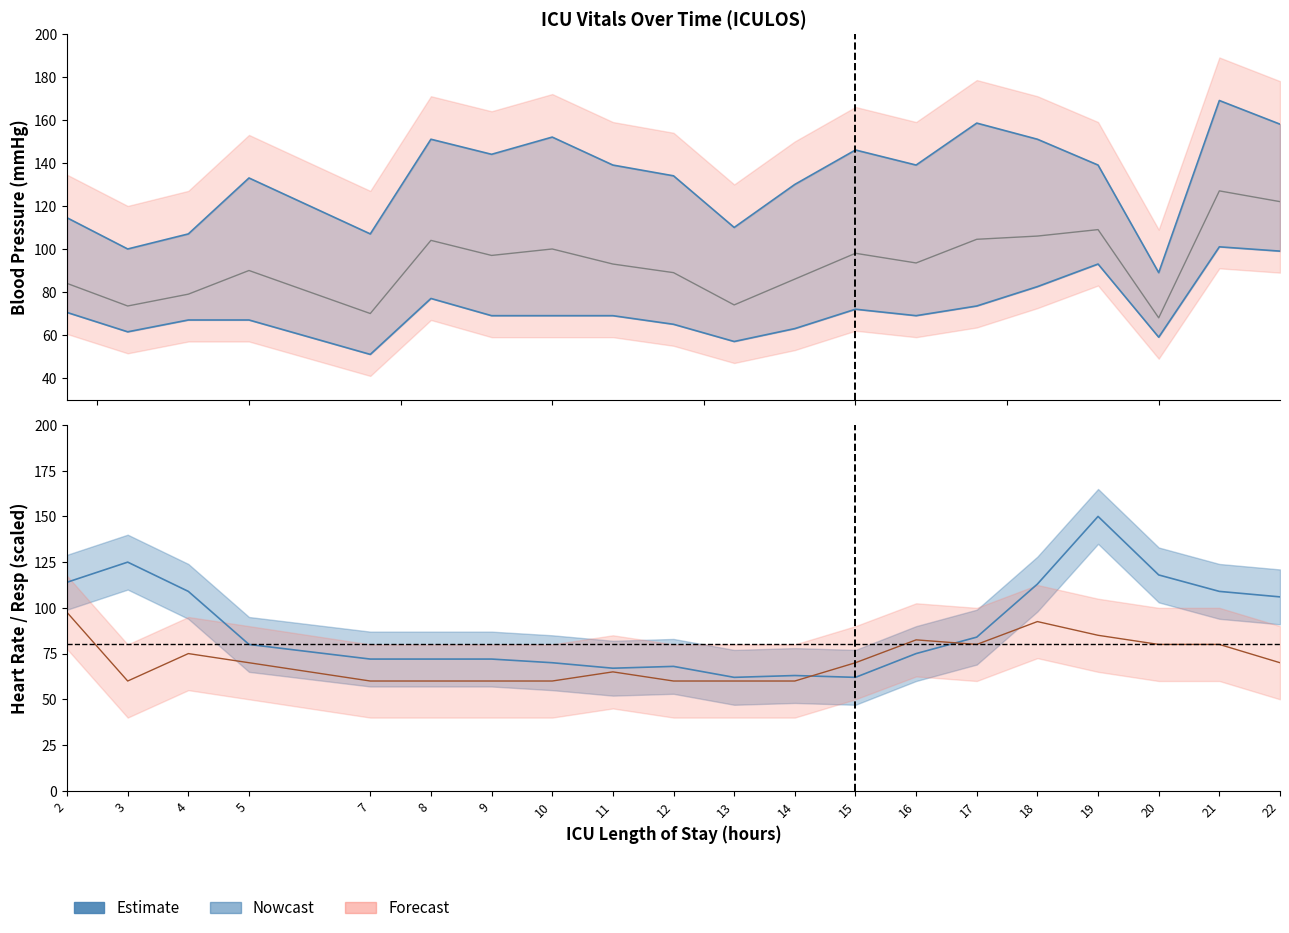

Does the chart display data point markers on the line(s)?

No